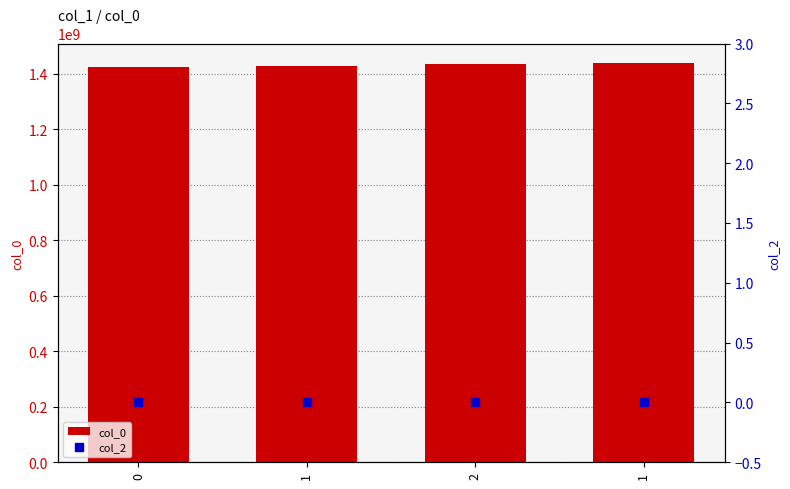

What are all the series names shown in the legend?

col_0, col_2